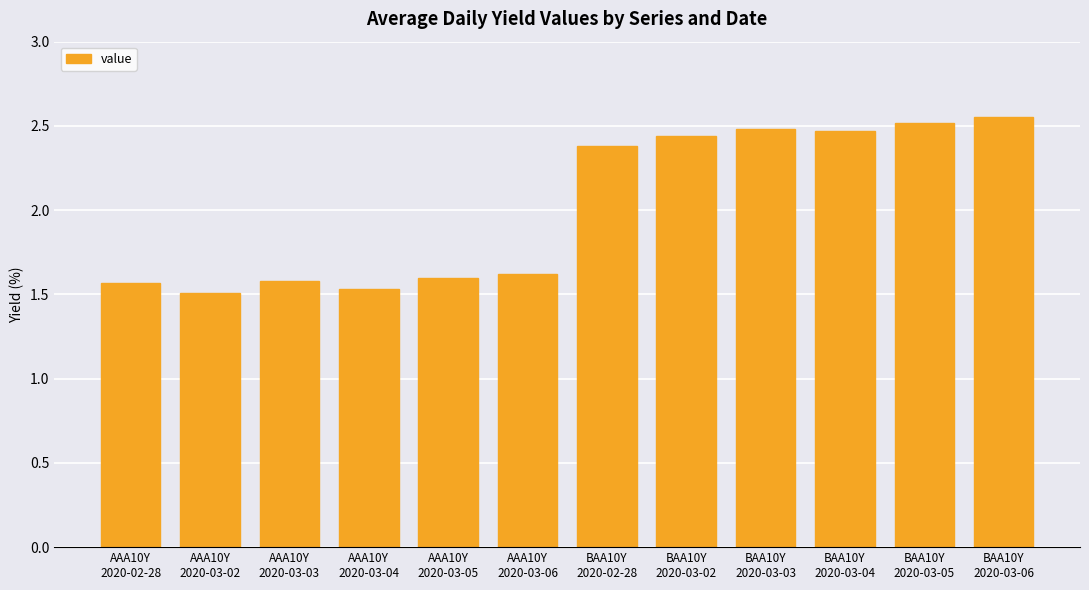

Which label corresponds to the largest value in the chart?

BAA10Y
2020-03-06